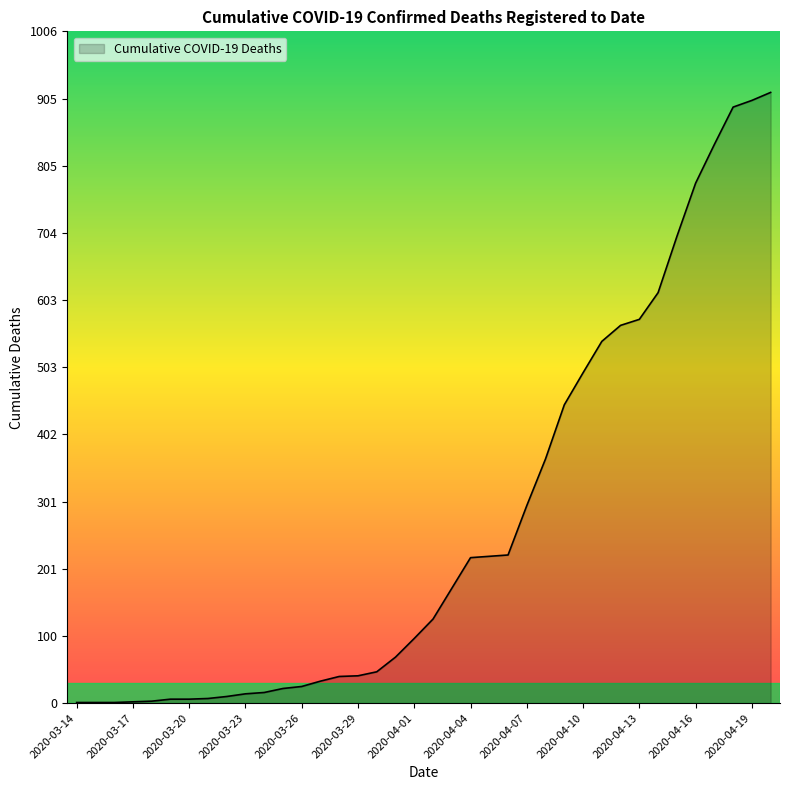

What is the maximum value shown in the chart?

915